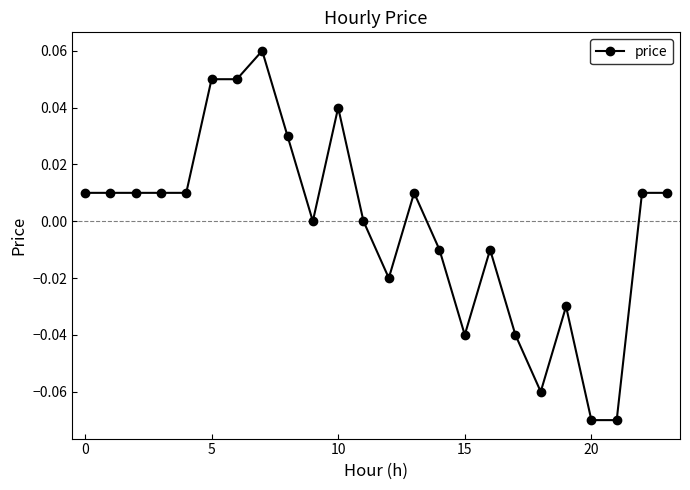

True or false: there are more than 0 points higher than both neighbors.

True